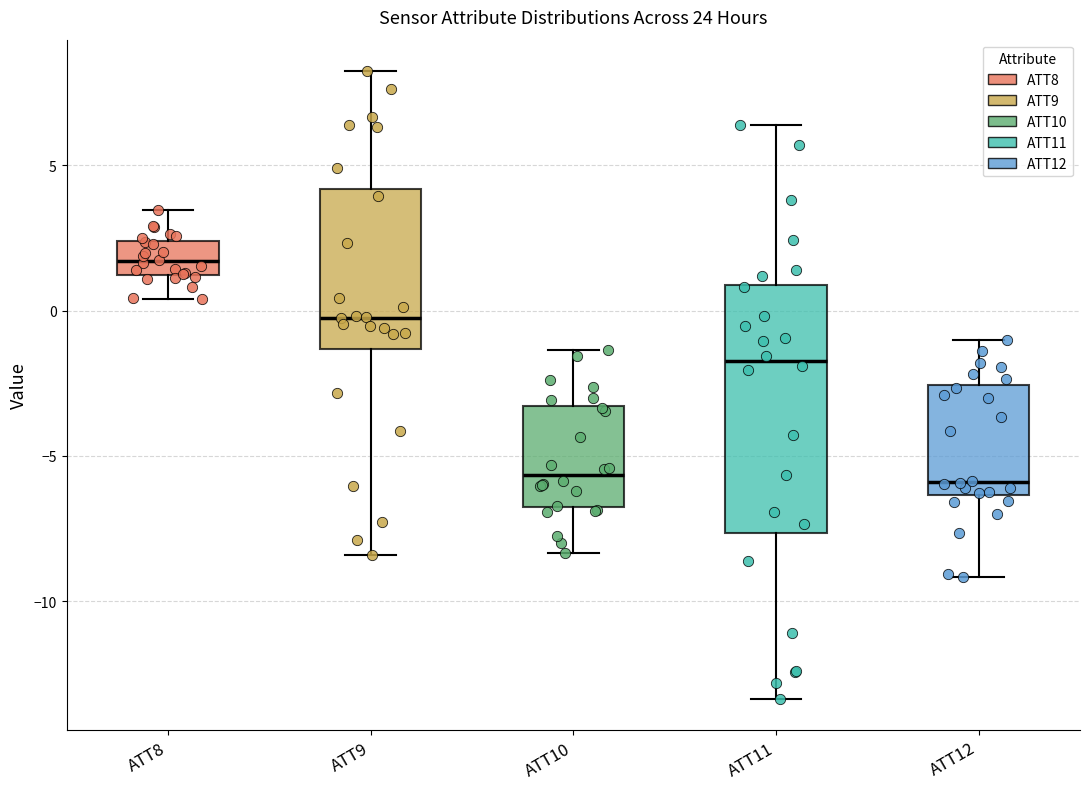

Reading left to right, read every box against the y-axis: the position of its median line, the range the box covers, and the ends of its whiskers. The values are not printed on the chart, so give them approximately, as read against the axis.

ATT8: median 1.5, box 1.0 to 2.5, whiskers 0.5 to 3.5
ATT9: median -0.5, box -1.5 to 4.0, whiskers -8.5 to 8.0
ATT10: median -5.5, box -7.0 to -3.5, whiskers -8.5 to -1.5
ATT11: median -1.5, box -7.5 to 1.0, whiskers -13.5 to 6.5
ATT12: median -6.0, box -6.5 to -2.5, whiskers -9.0 to -1.0